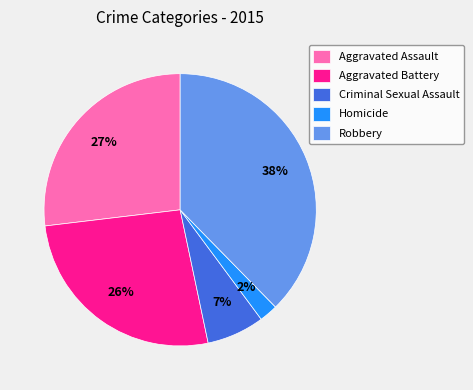

The Homicide slice represents 9% of the pie. True or false?

False